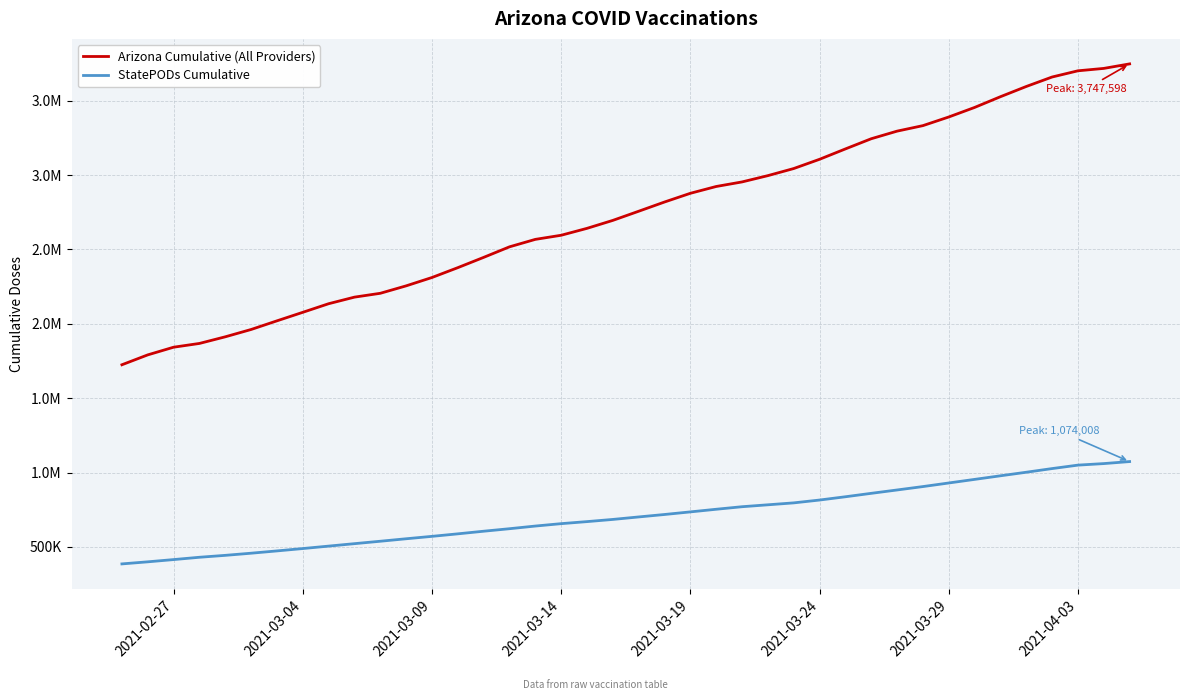

Which series has the largest total across all categories?

Arizona Cumulative (All Providers)